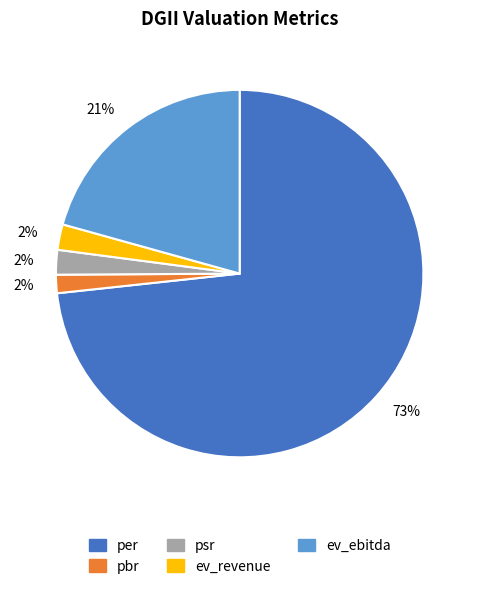

Is there any slice that represents more than half of the pie?

Yes